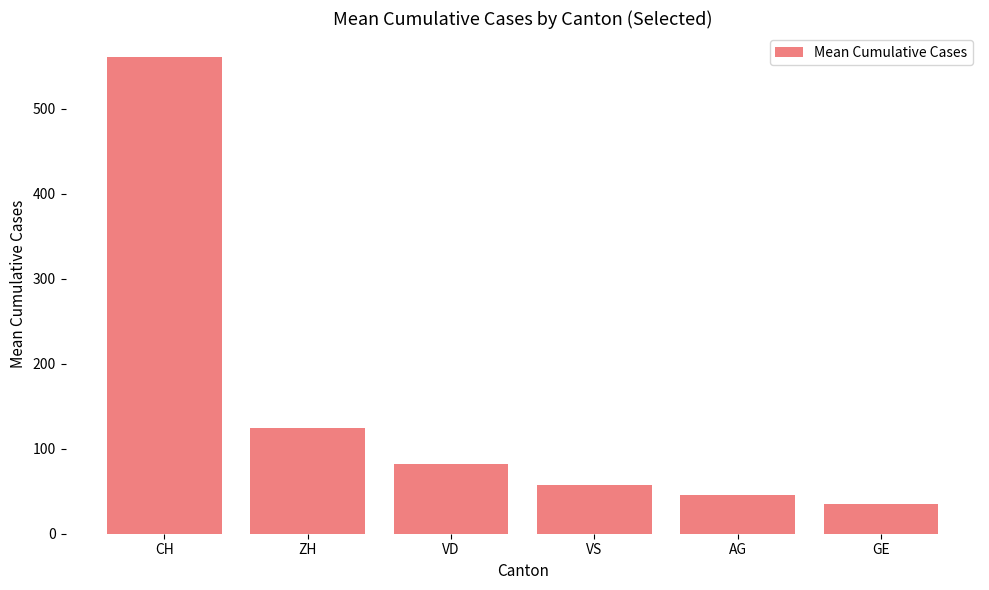

The value at CH is 768.8. True or false?

False